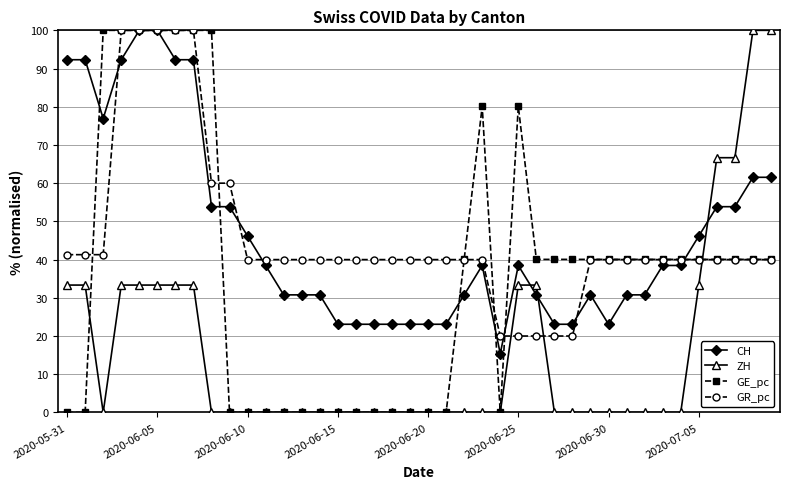

Is this an area chart (filled region under the line)?

No